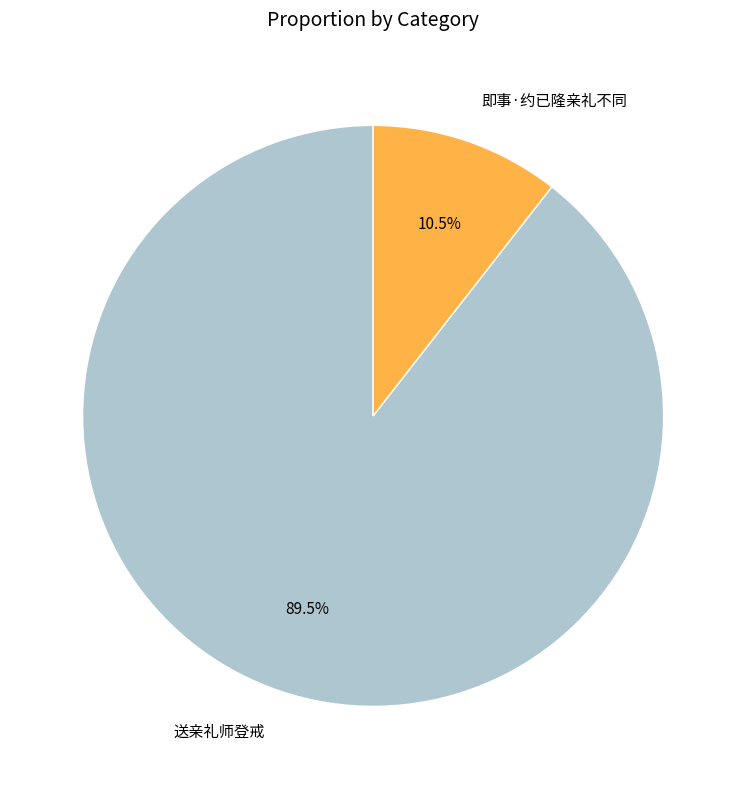

Which slice is the smallest?

即事·约已隆亲礼不同